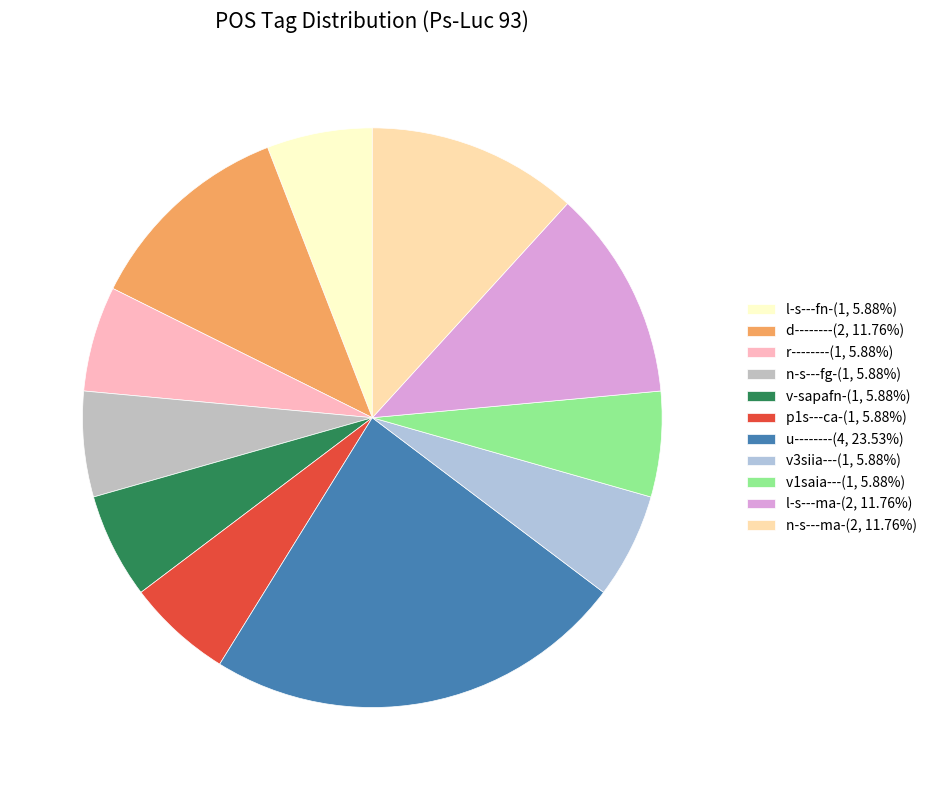

Which category has the biggest portion of the pie?

u--------